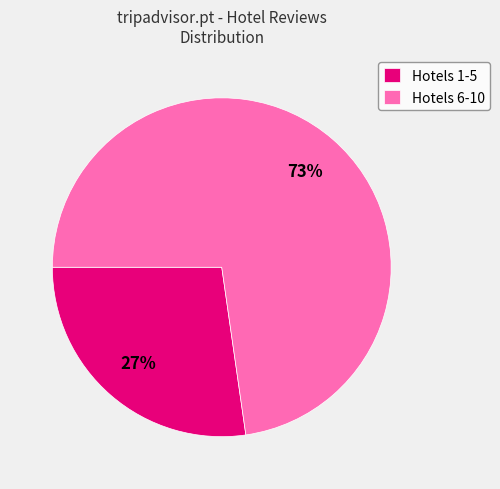

To the nearest percent, what portion does Hotels 1-5 represent?

27%